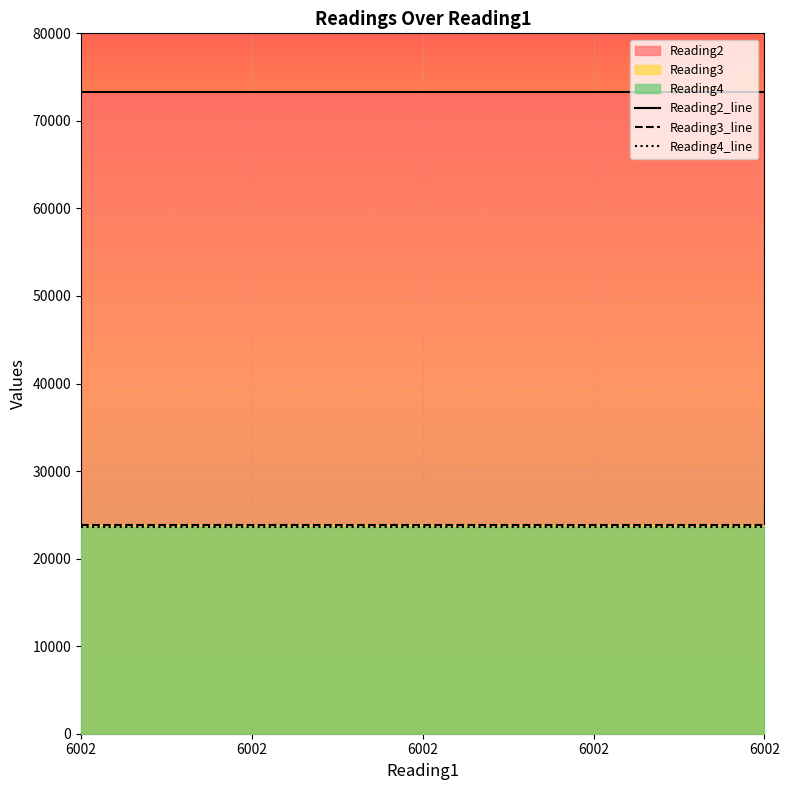

Is it true that Reading2_line equals 34720 at 6002?

False